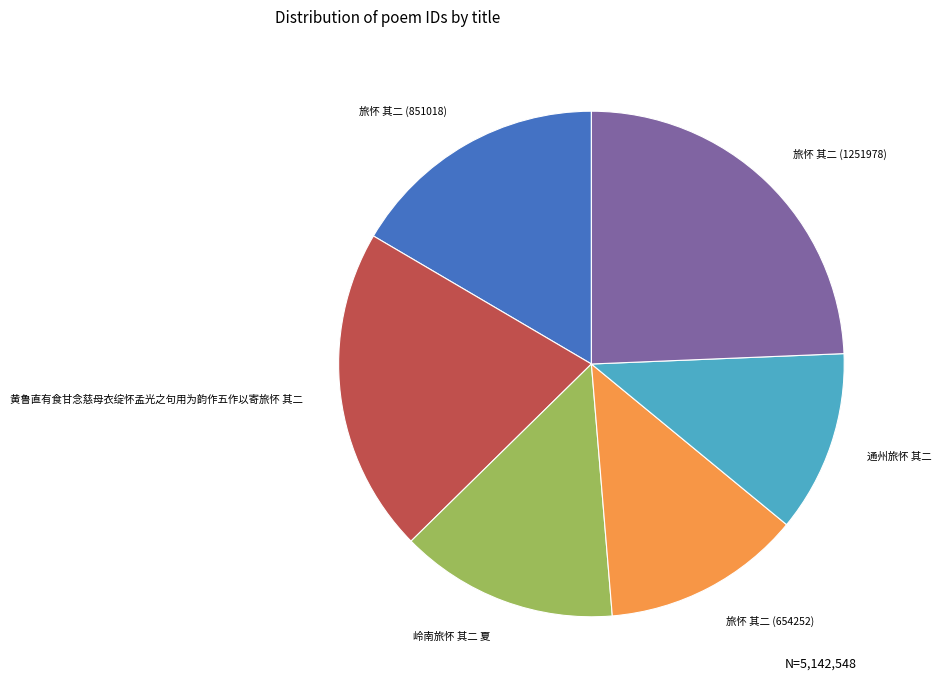

Rank the categories by value from lowest to highest.

通州旅怀 其二, 旅怀 其二 (654252), 岭南旅怀 其二 夏, 旅怀 其二 (851018), 黄鲁直有食甘念慈母衣绽怀孟光之句用为韵作五作以寄旅怀 其二, 旅怀 其二 (1251978)